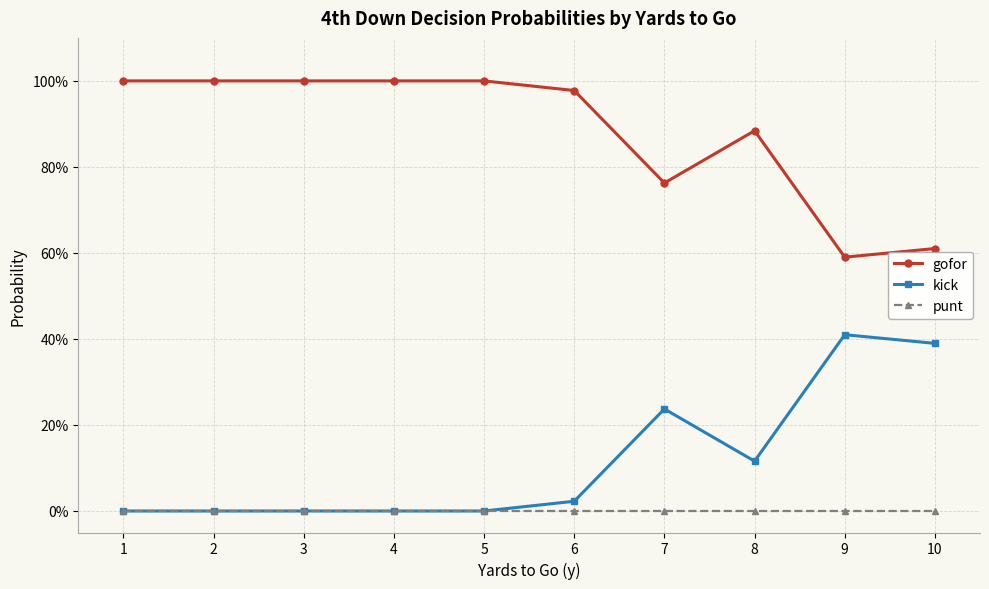

Which has a higher value, 4 or 7?

4